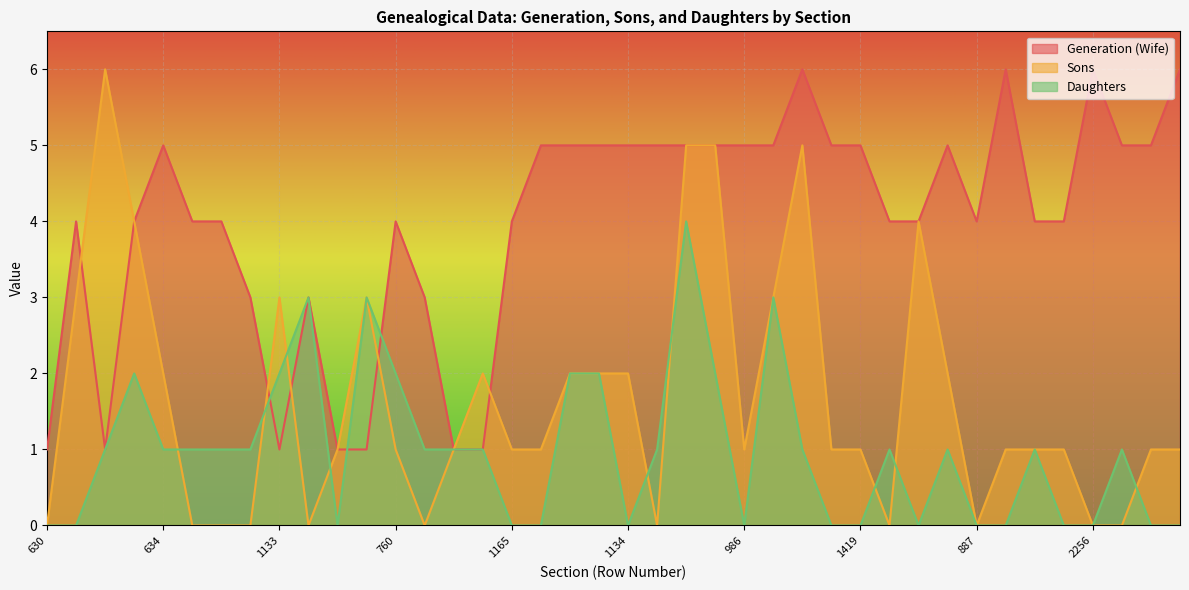

What is the value of the Generation (Wife) point at the 35th from the left?

4